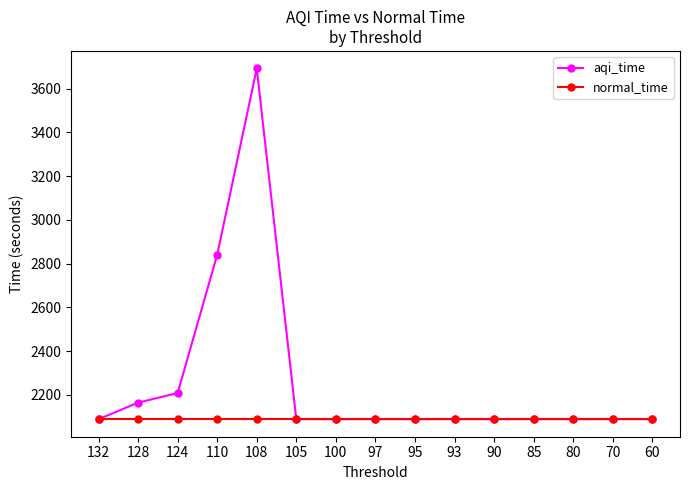

How many series are shown in this chart?

2